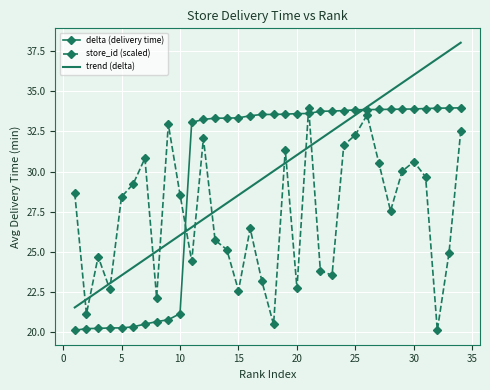

True or false: trend (delta) and store_id (scaled) cross at least once.

True